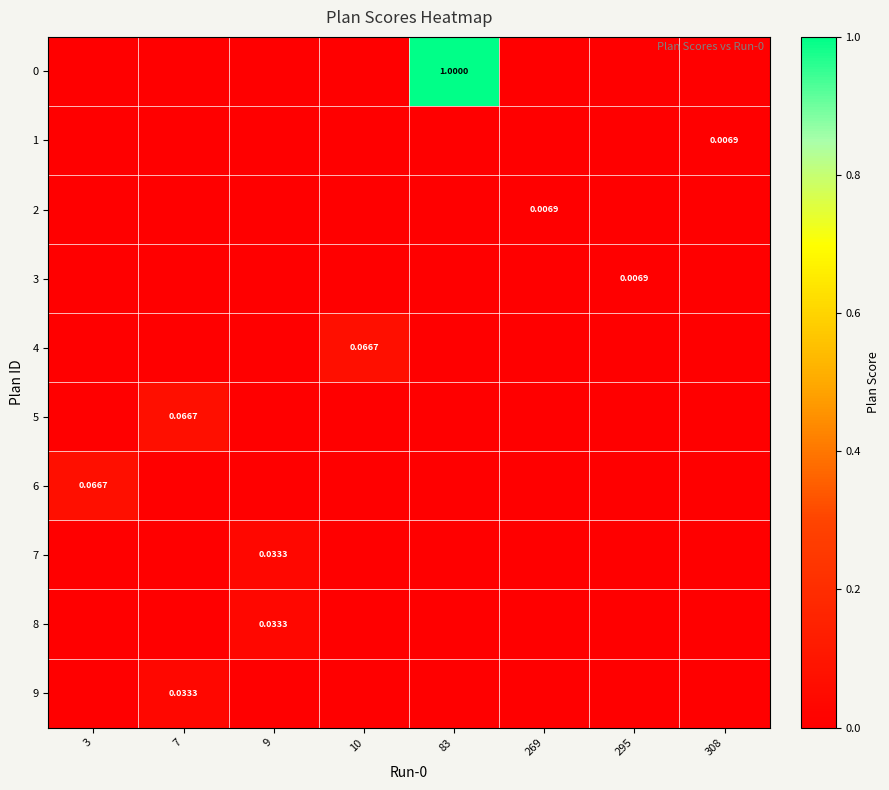

How many data points in 4 are above 0?

1